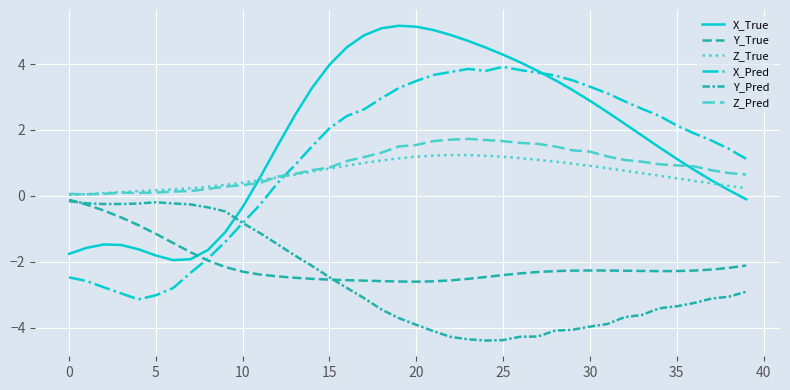

How many lines are shown in the chart?

6